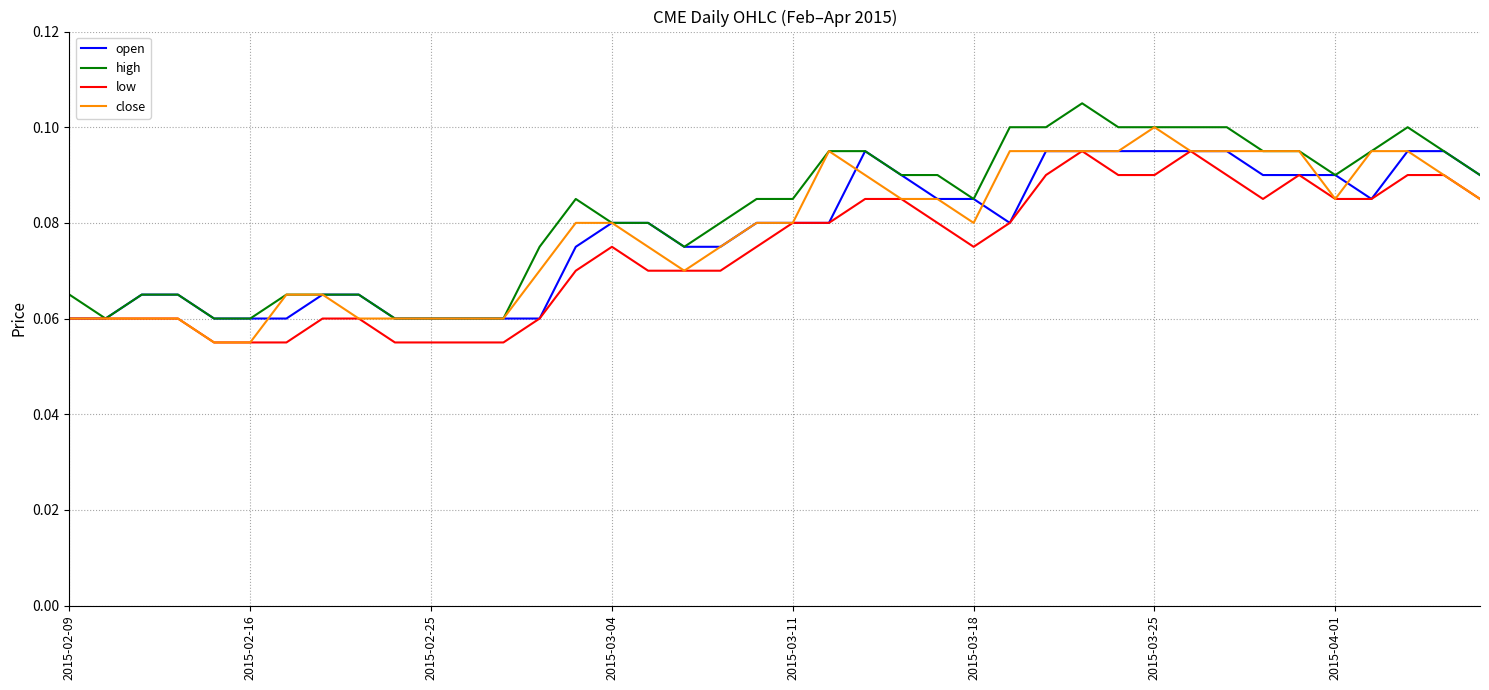

The value of low at 2015-03-25 is 0.0. True or false?

False